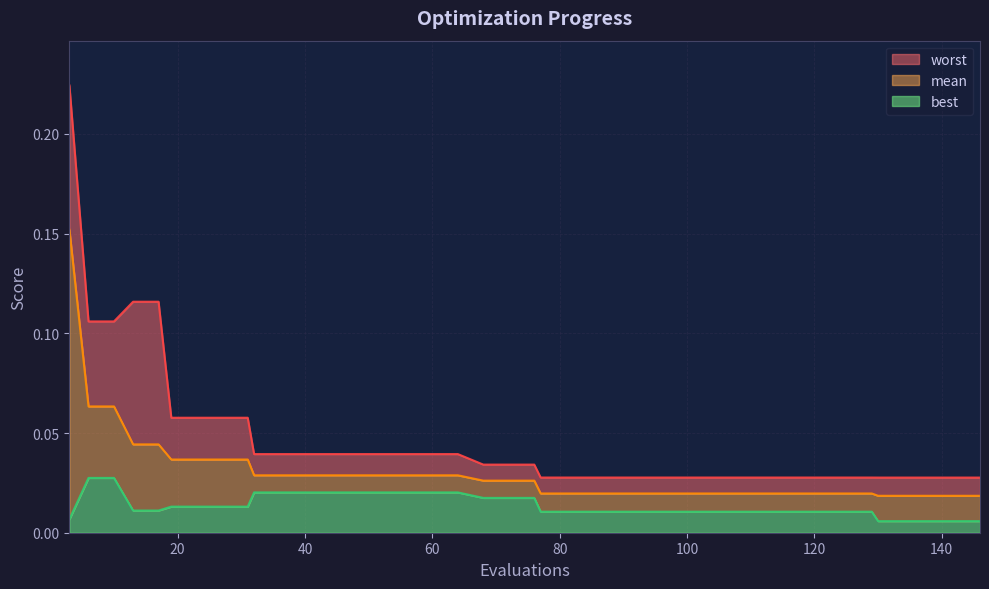

What are all the series names shown in the legend?

worst, mean, best